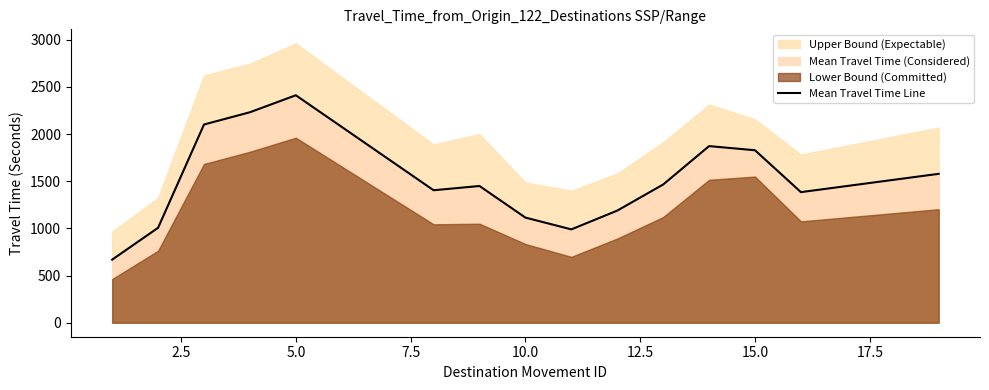

What is the maximum value for Mean Travel Time Line?

2412